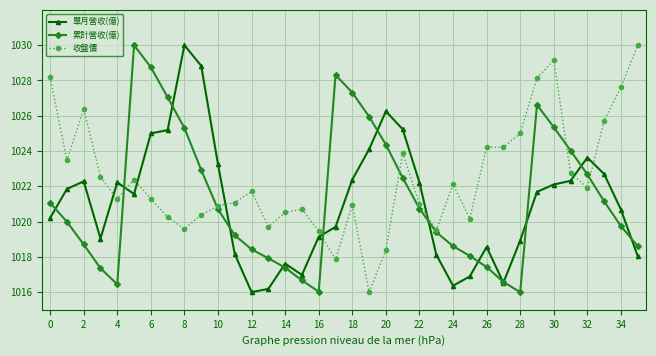

What is the minimum value shown in the chart?

1016.0